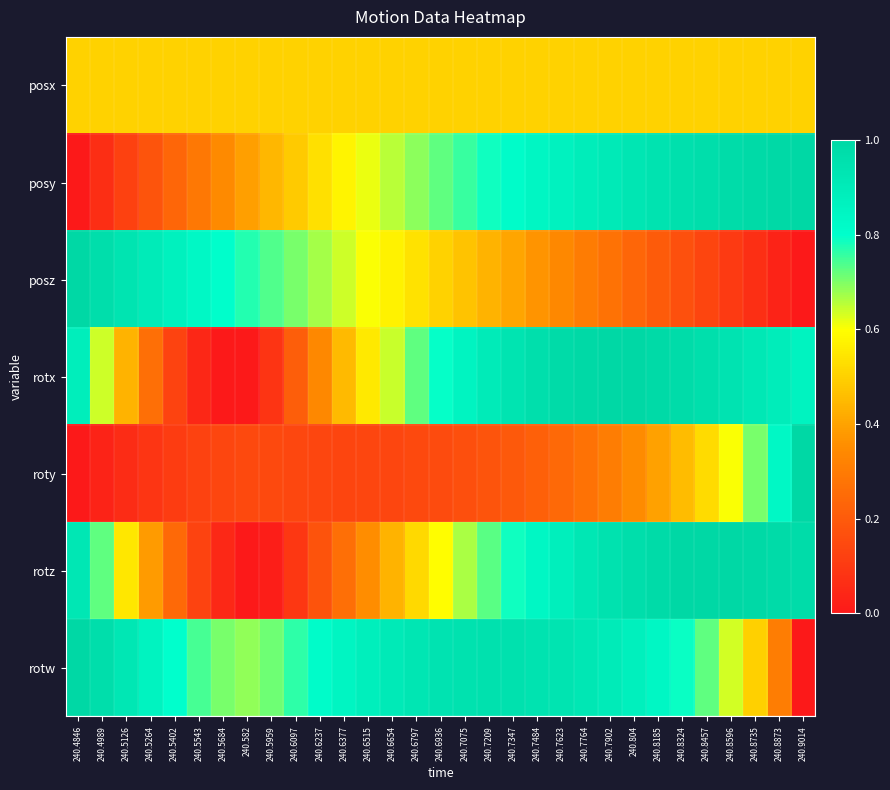

Reading left to right, list all the values displayed in this chart.

posx: 240.4846=0.5	240.4989=0.5	240.5126=0.5	240.5264=0.5	240.5402=0.5	240.5543=0.5	240.5684=0.5	240.582=0.5	240.5959=0.5	240.6097=0.5	240.6237=0.5	240.6377=0.5	240.6515=0.5	240.6654=0.5	240.6797=0.5	240.6936=0.5	240.7075=0.5	240.7209=0.5	240.7347=0.5	240.7484=0.5	240.7623=0.5	240.7764=0.5	240.7902=0.5	240.804=0.5	240.8185=0.5	240.8324=0.5	240.8457=0.5	240.8596=0.5	240.8735=0.5	240.8873=0.5	240.9014=0.5
posy: 240.4846=0.0	240.4989=0.1	240.5126=0.1	240.5264=0.2	240.5402=0.2	240.5543=0.3	240.5684=0.3	240.582=0.4	240.5959=0.4	240.6097=0.5	240.6237=0.5	240.6377=0.6	240.6515=0.6	240.6654=0.7	240.6797=0.7	240.6936=0.7	240.7075=0.8	240.7209=0.8	240.7347=0.8	240.7484=0.8	240.7623=0.9	240.7764=0.9	240.7902=0.9	240.804=0.9	240.8185=0.9	240.8324=1.0	240.8457=1.0	240.8596=1.0	240.8735=1.0	240.8873=1.0	240.9014=1.0
posz: 240.4846=1.0	240.4989=1.0	240.5126=0.9	240.5264=0.9	240.5402=0.9	240.5543=0.8	240.5684=0.8	240.582=0.8	240.5959=0.7	240.6097=0.7	240.6237=0.7	240.6377=0.6	240.6515=0.6	240.6654=0.6	240.6797=0.5	240.6936=0.5	240.7075=0.5	240.7209=0.4	240.7347=0.4	240.7484=0.4	240.7623=0.3	240.7764=0.3	240.7902=0.3	240.804=0.2	240.8185=0.2	240.8324=0.2	240.8457=0.1	240.8596=0.1	240.8735=0.1	240.8873=0.0	240.9014=0.0
rotx: 240.4846=0.9	240.4989=0.6	240.5126=0.4	240.5264=0.3	240.5402=0.1	240.5543=0.0	240.5684=0.0	240.582=0.0	240.5959=0.1	240.6097=0.2	240.6237=0.3	240.6377=0.5	240.6515=0.6	240.6654=0.6	240.6797=0.7	240.6936=0.8	240.7075=0.9	240.7209=0.9	240.7347=0.9	240.7484=1.0	240.7623=1.0	240.7764=1.0	240.7902=1.0	240.804=1.0	240.8185=1.0	240.8324=1.0	240.8457=1.0	240.8596=0.9	240.8735=0.9	240.8873=0.9	240.9014=0.9
roty: 240.4846=0.0	240.4989=0.0	240.5126=0.1	240.5264=0.1	240.5402=0.1	240.5543=0.1	240.5684=0.1	240.582=0.1	240.5959=0.1	240.6097=0.1	240.6237=0.1	240.6377=0.1	240.6515=0.1	240.6654=0.1	240.6797=0.1	240.6936=0.2	240.7075=0.2	240.7209=0.2	240.7347=0.2	240.7484=0.2	240.7623=0.2	240.7764=0.3	240.7902=0.3	240.804=0.3	240.8185=0.4	240.8324=0.5	240.8457=0.5	240.8596=0.6	240.8735=0.7	240.8873=0.8	240.9014=1.0
rotz: 240.4846=0.9	240.4989=0.7	240.5126=0.5	240.5264=0.4	240.5402=0.2	240.5543=0.1	240.5684=0.0	240.582=0.0	240.5959=0.0	240.6097=0.1	240.6237=0.2	240.6377=0.3	240.6515=0.4	240.6654=0.4	240.6797=0.5	240.6936=0.6	240.7075=0.7	240.7209=0.7	240.7347=0.8	240.7484=0.8	240.7623=0.9	240.7764=0.9	240.7902=0.9	240.804=1.0	240.8185=1.0	240.8324=1.0	240.8457=1.0	240.8596=1.0	240.8735=1.0	240.8873=1.0	240.9014=1.0
rotw: 240.4846=1.0	240.4989=1.0	240.5126=0.9	240.5264=0.9	240.5402=0.8	240.5543=0.7	240.5684=0.7	240.582=0.7	240.5959=0.7	240.6097=0.8	240.6237=0.8	240.6377=0.8	240.6515=0.9	240.6654=0.9	240.6797=0.9	240.6936=0.9	240.7075=0.9	240.7209=1.0	240.7347=0.9	240.7484=0.9	240.7623=0.9	240.7764=0.9	240.7902=0.9	240.804=0.9	240.8185=0.8	240.8324=0.8	240.8457=0.7	240.8596=0.6	240.8735=0.5	240.8873=0.3	240.9014=0.0